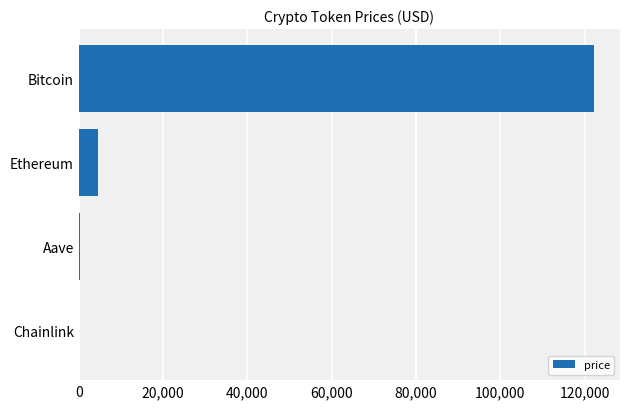

How many distinct data groups are displayed?

1